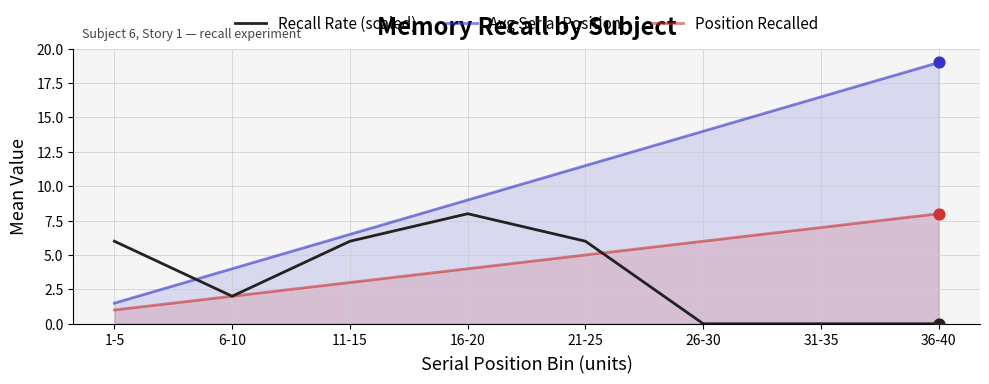

Which series has the largest total across all categories?

Avg Serial Position